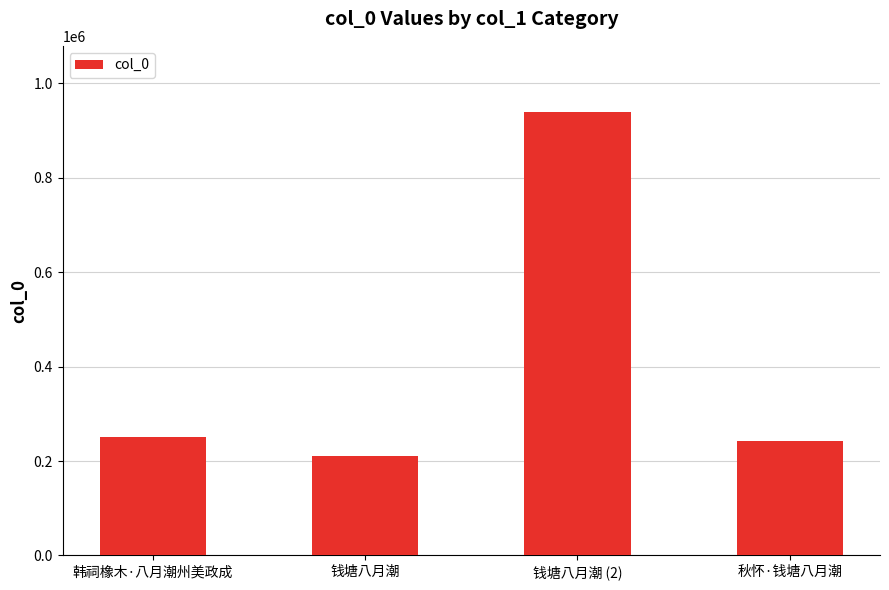

Reading left to right, list all the values displayed in this chart.

韩祠橡木·八月潮州美政成=251264	钱塘八月潮=210002	钱塘八月潮 (2)=938460	秋怀·钱塘八月潮=242079